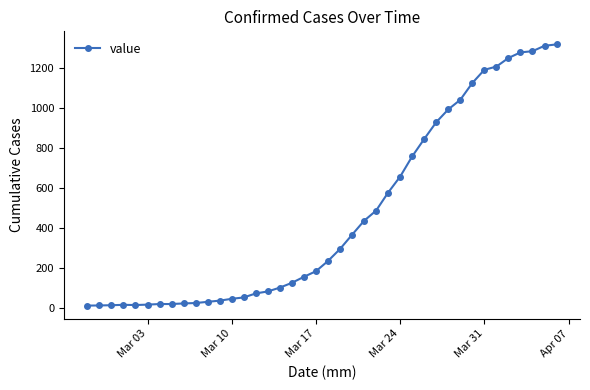

What is the maximum value shown in the chart?

1319